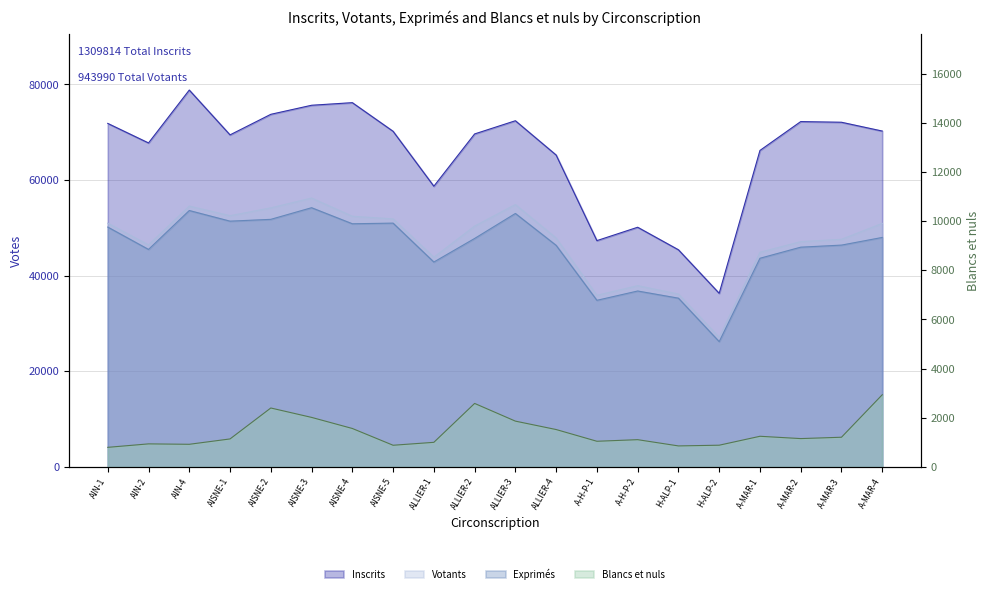

True or false: Blancs et nuls and Inscrits cross at least once.

False